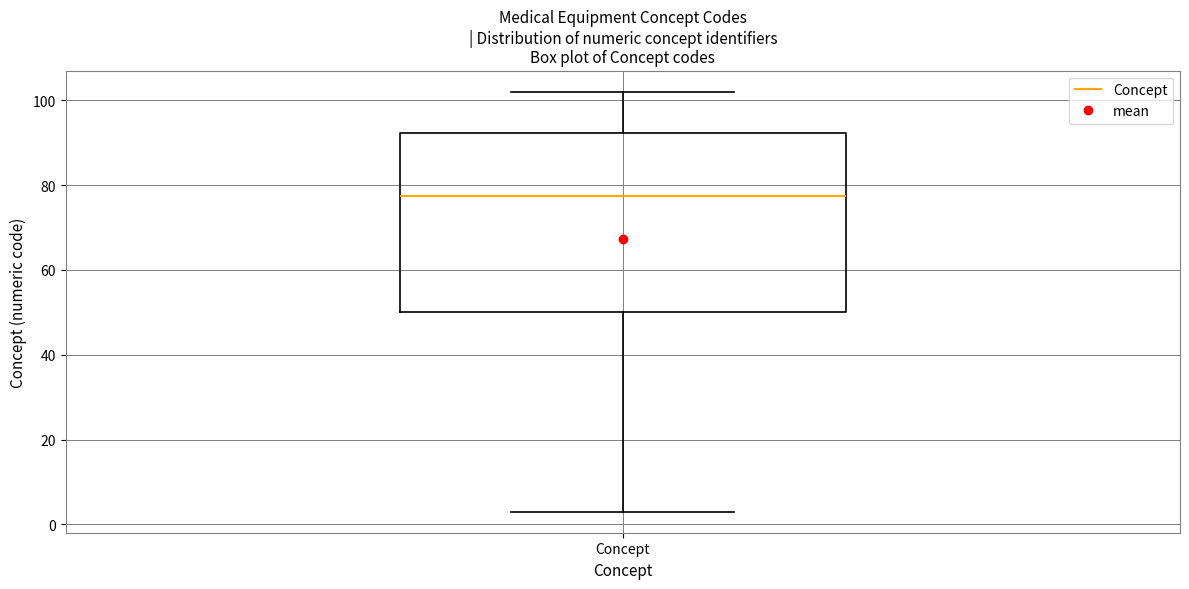

Where does the upper whisker of the box for Concept end on the y-axis? The values are not printed on the chart, so give them approximately, as read against the axis.

102